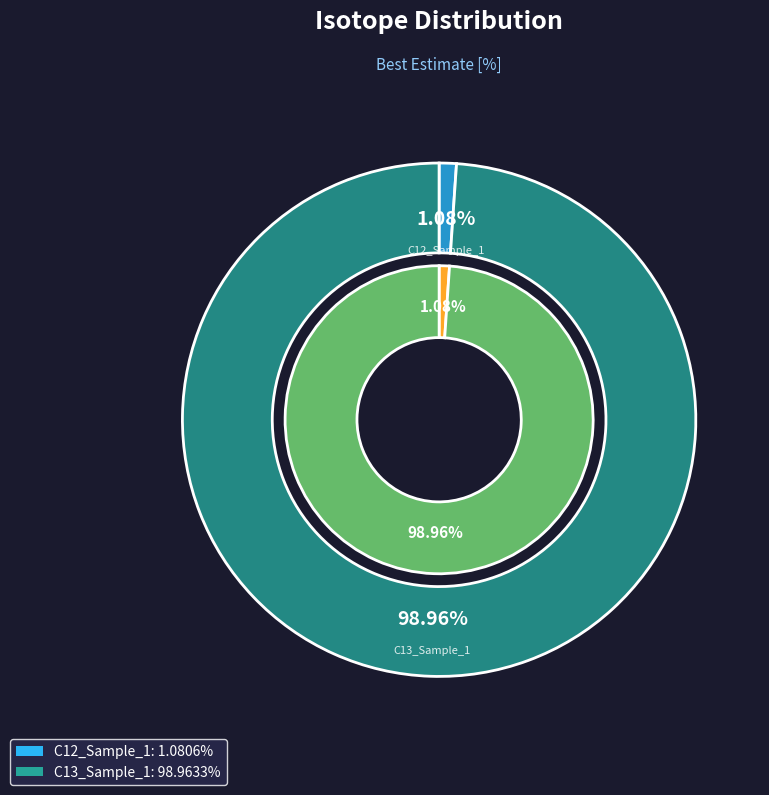

What is the change in value from C12_Sample_1 to C13_Sample_1?

+97.9